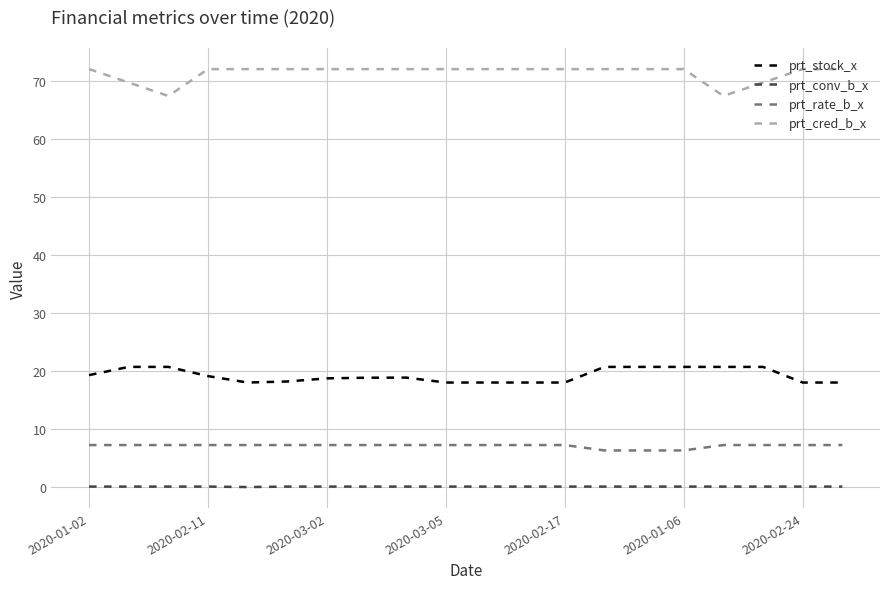

What is the sum of all prt_rate_b_x values?

142.2